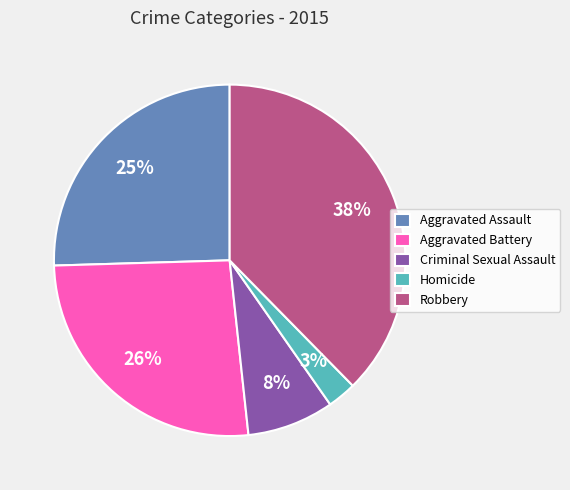

True or false: Homicide accounts for 3% of the total.

True